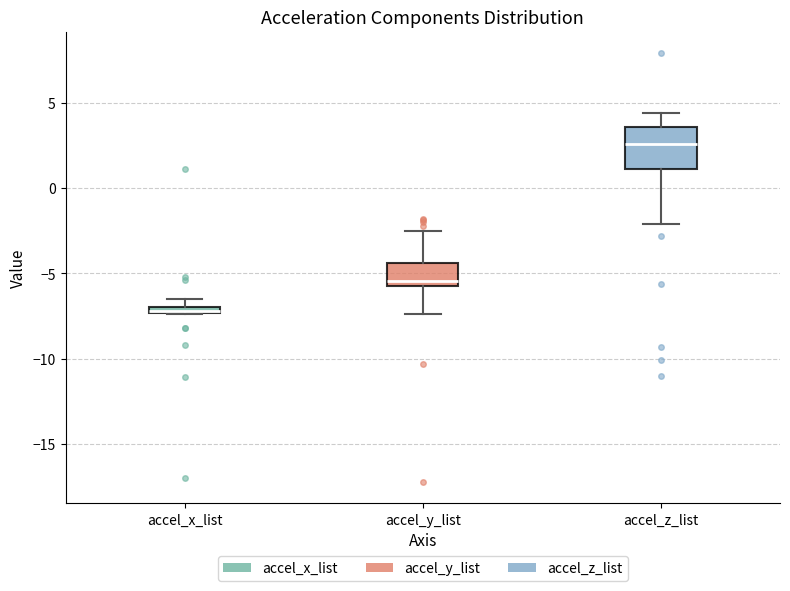

Which box is the tallest, from its lower edge to its upper edge?

accel_z_list